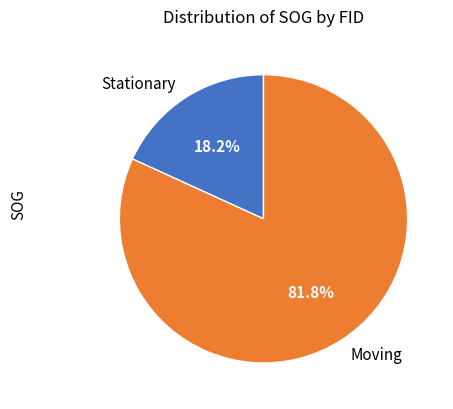

Which category has the biggest portion of the pie?

Moving